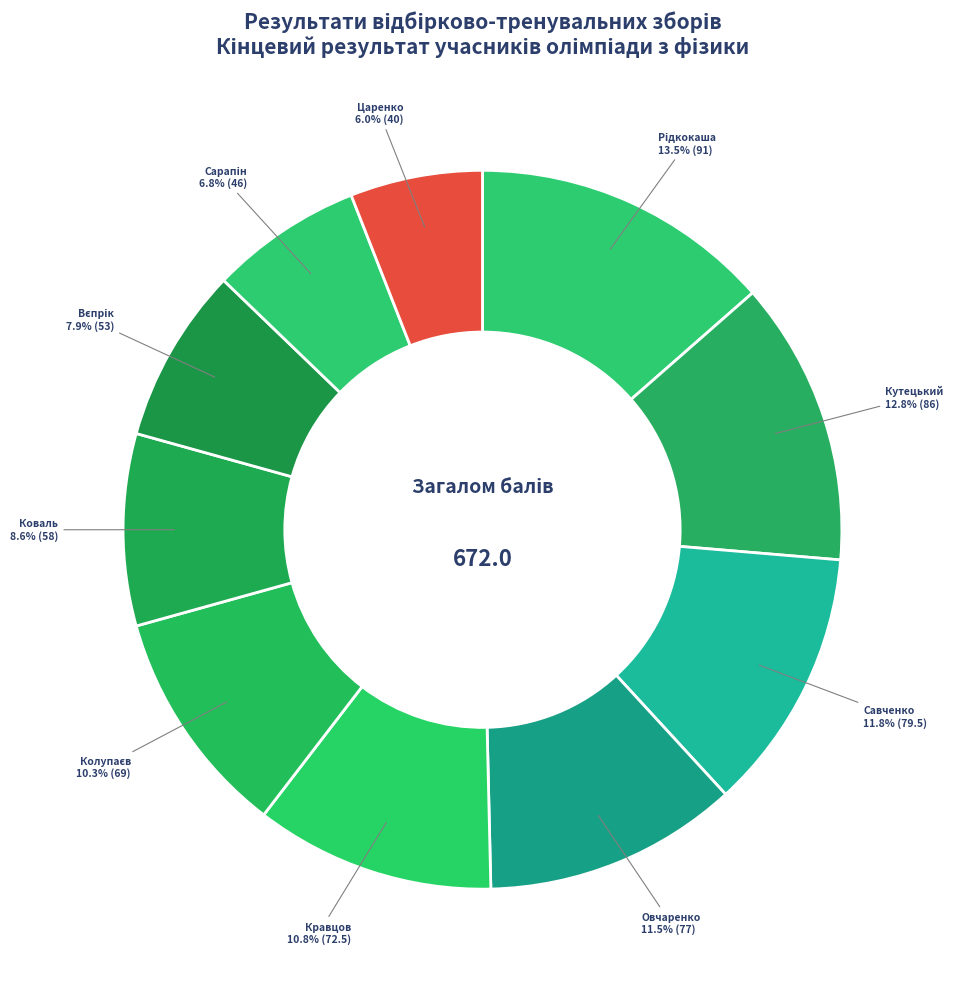

Count the number of slices in the pie.

10